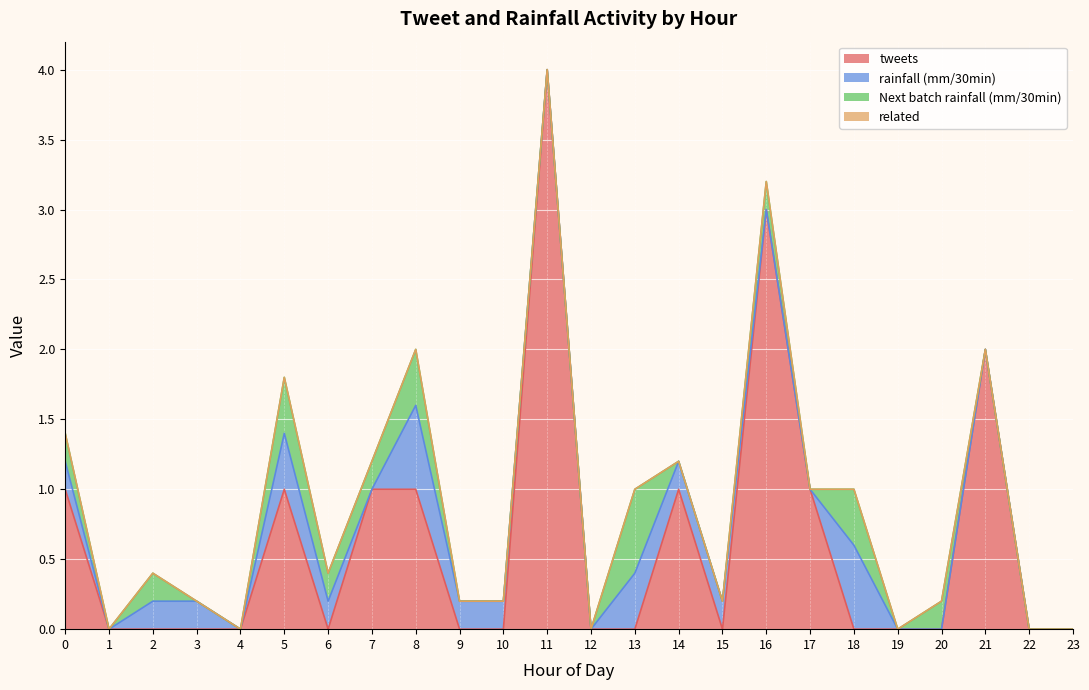

At which category is the sum across all series the highest?

11